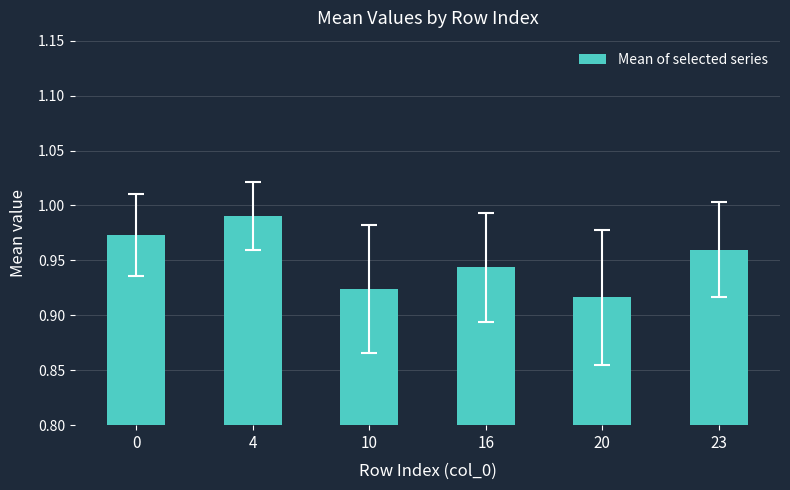

At which category does the chart reach its peak across all series?

4